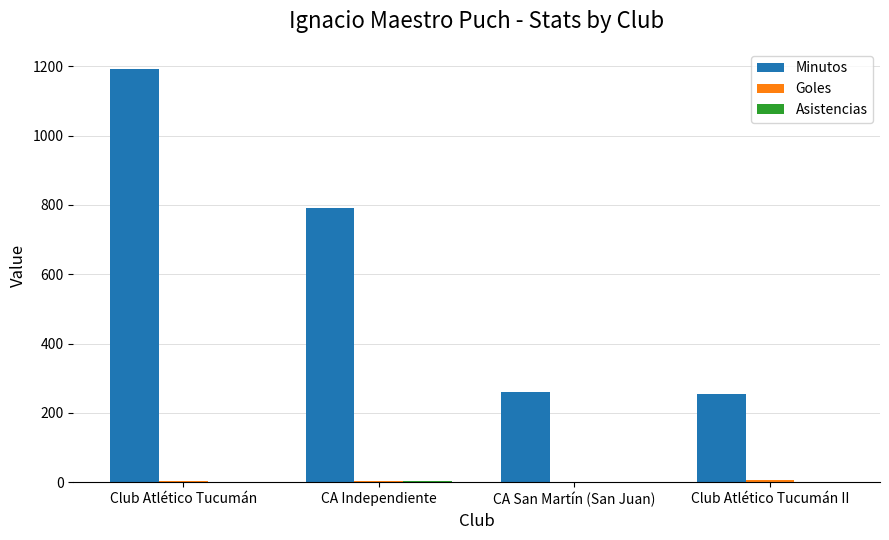

Between CA Independiente and Club Atlético Tucumán II, which series saw the biggest shift?

Minutos